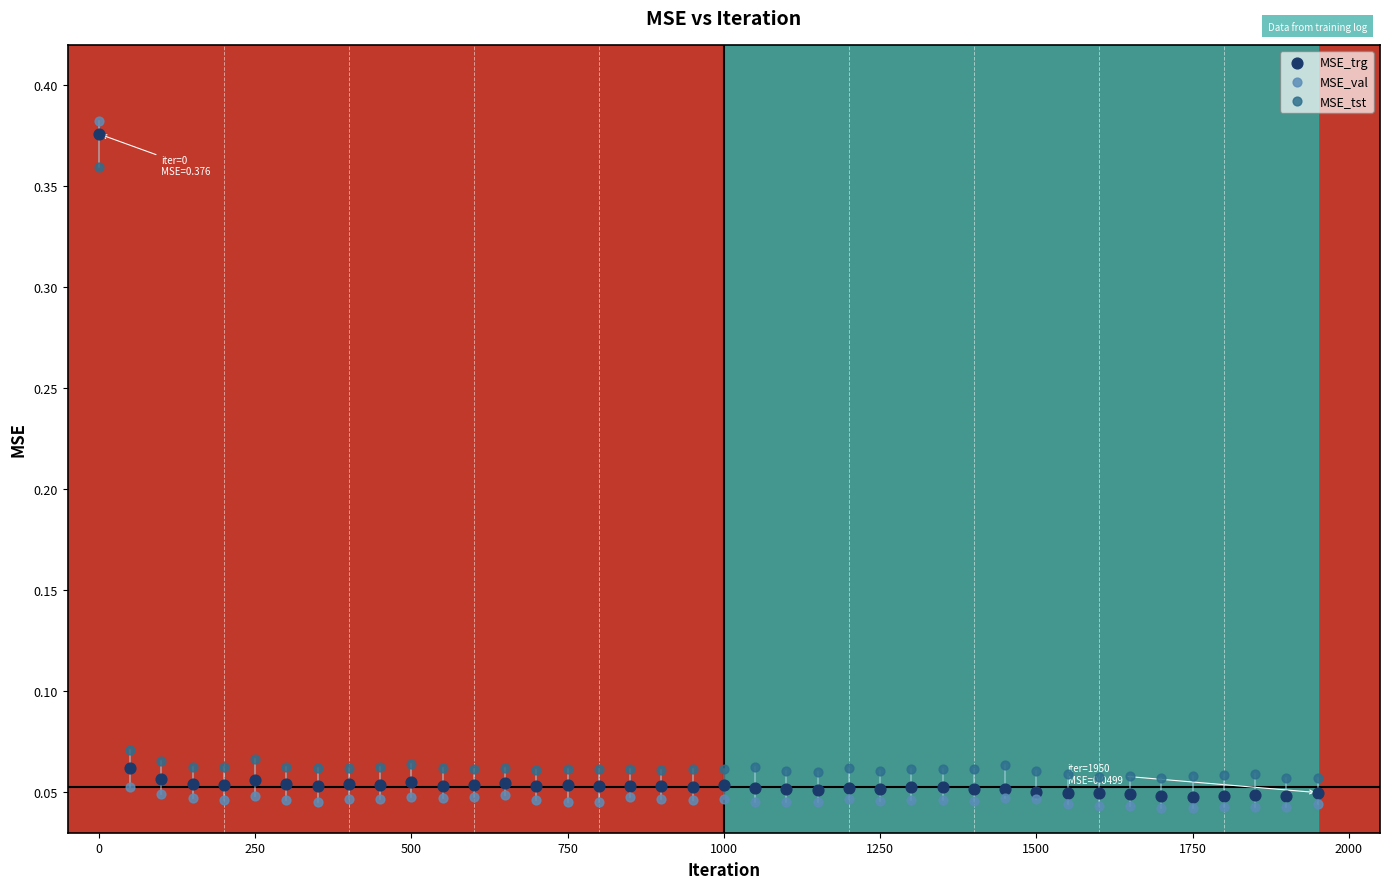

Which series reaches the maximum Y coordinate?

MSE_val